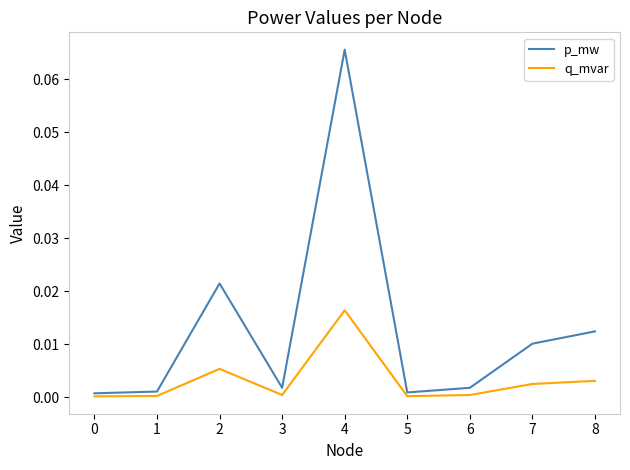

True or false: q_mvar has a value of 0.0 at 7.

True